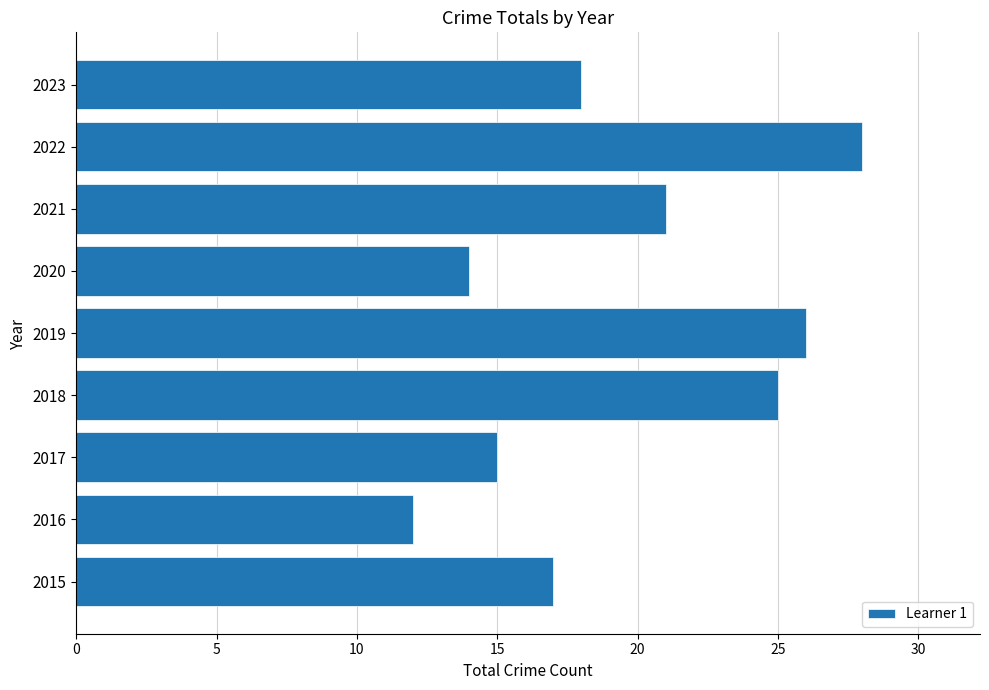

Rank the categories by value from lowest to highest.

2016, 2020, 2017, 2015, 2023, 2021, 2018, 2019, 2022